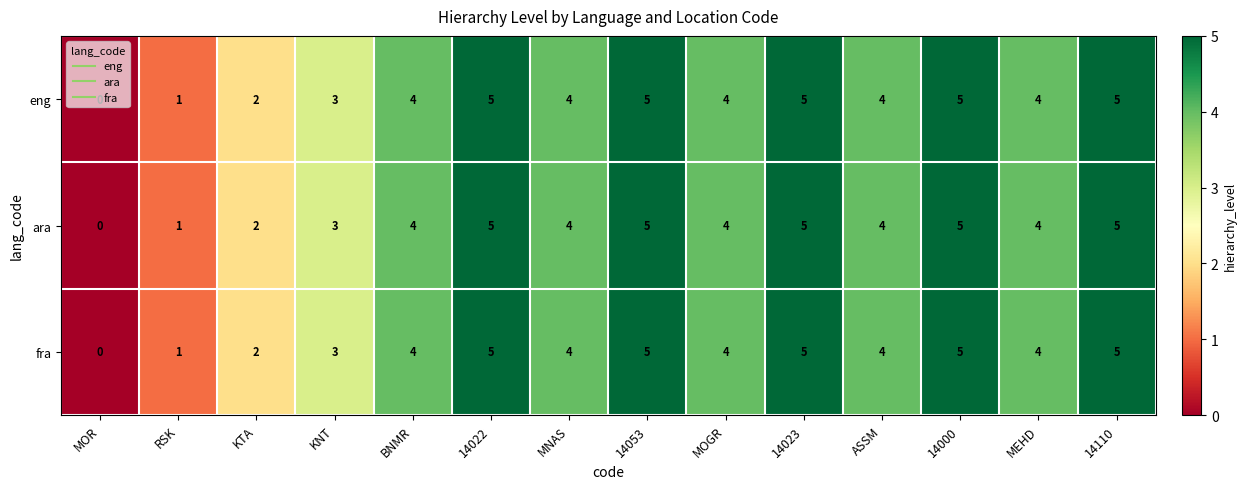

Count the fra values in the range 3 to 5.

11